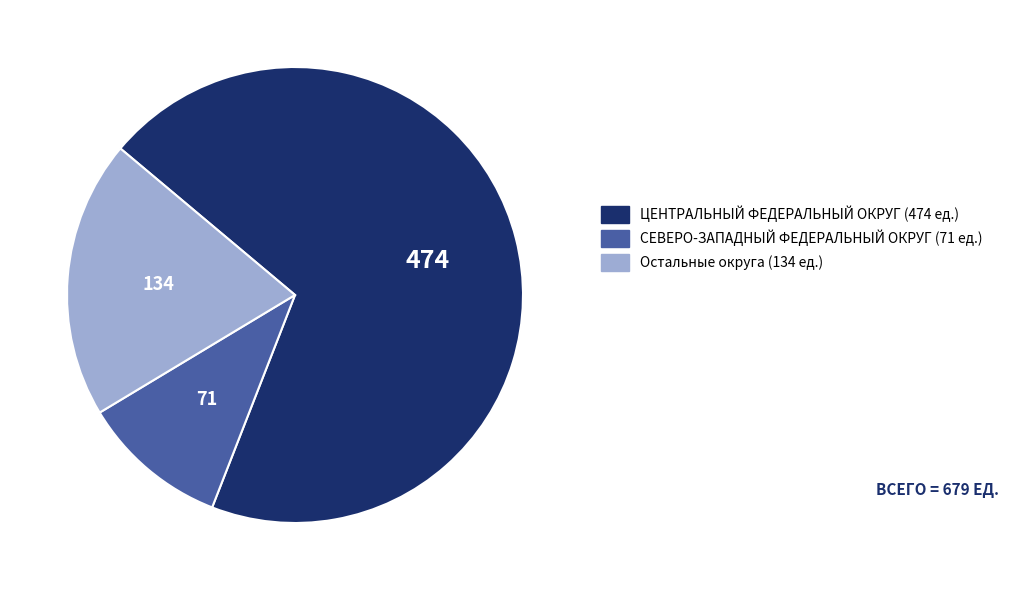

Between СЕВЕРО-ЗАПАДНЫЙ ФЕДЕРАЛЬНЫЙ ОКРУГ (71 ед.) and ЦЕНТРАЛЬНЫЙ ФЕДЕРАЛЬНЫЙ ОКРУГ (474 ед.), which is larger?

ЦЕНТРАЛЬНЫЙ ФЕДЕРАЛЬНЫЙ ОКРУГ (474 ед.)